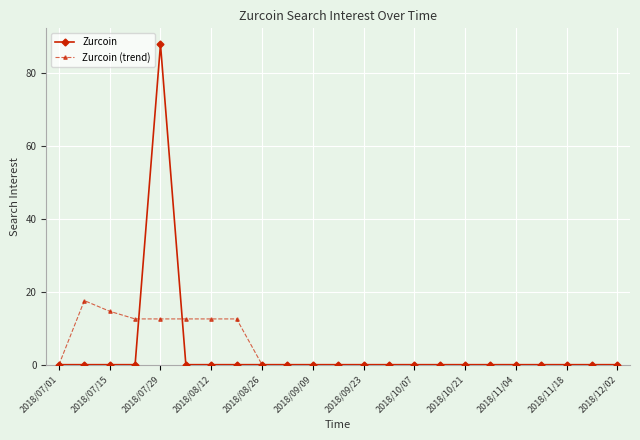

Rank the series by their maximum value, from highest to lowest.

Zurcoin, Zurcoin (trend)